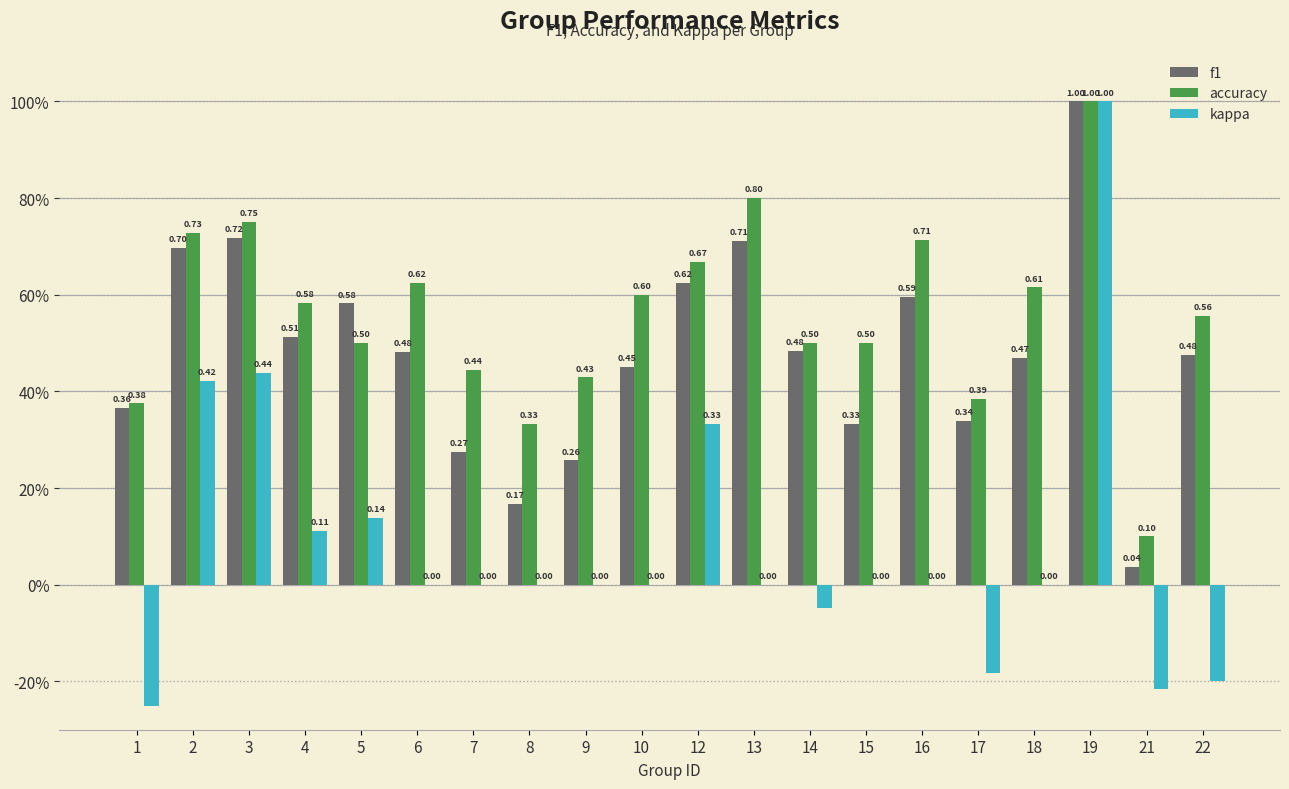

Are the bars grouped side by side (vs. stacked)?

Yes